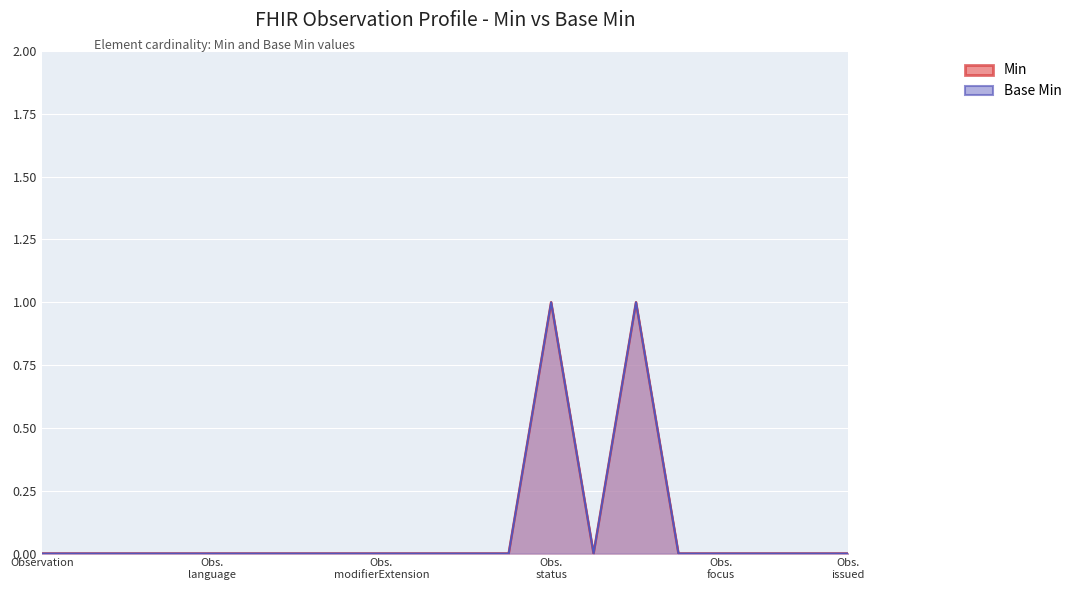

Between Observation.identifier and Observation.contained, which is larger?

Observation.identifier